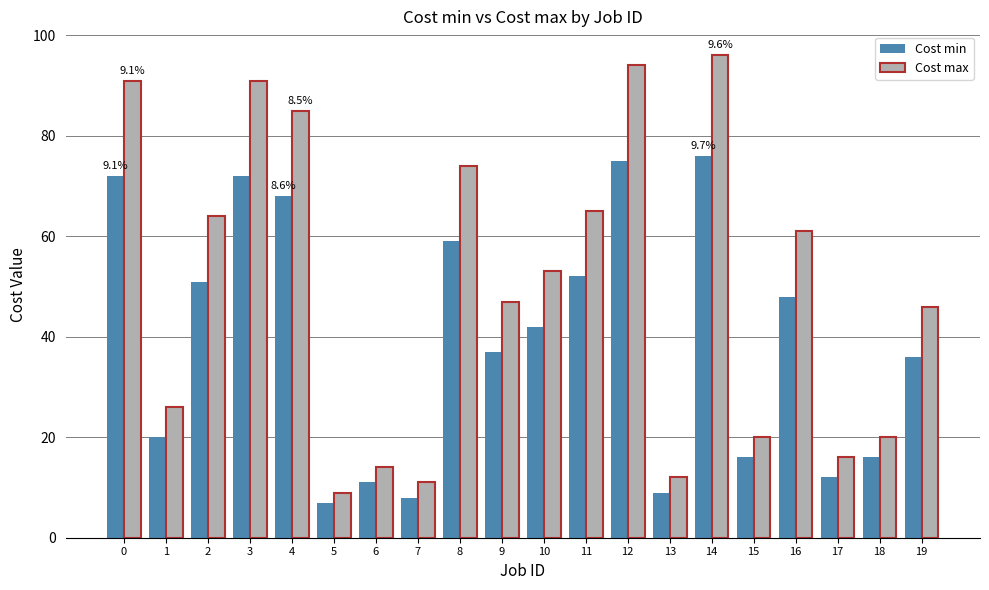

Which series changed the most between 2 and 8?

Cost max